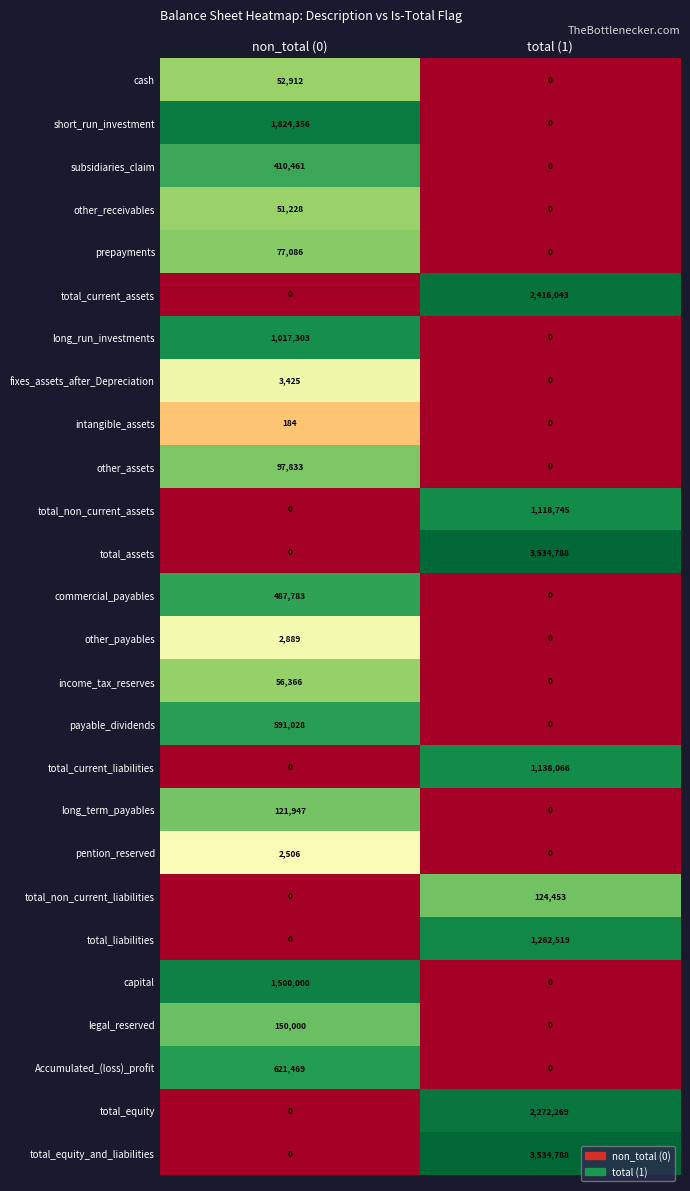

Is the value of total_equity_and_liabilities at total (1) greater than the value of short_run_investment at non_total (0)?

Yes